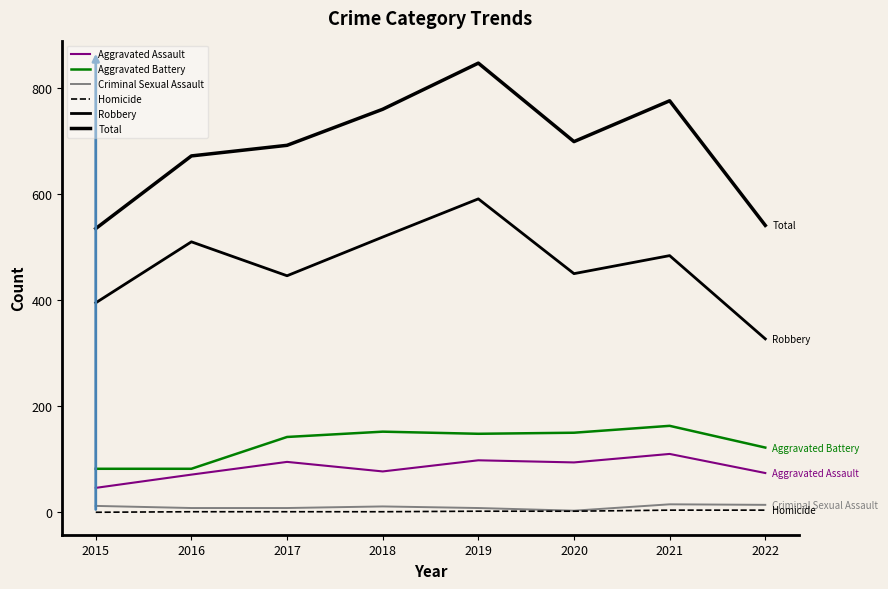

What is the difference between the Homicide values at 2015 and 2018?

1